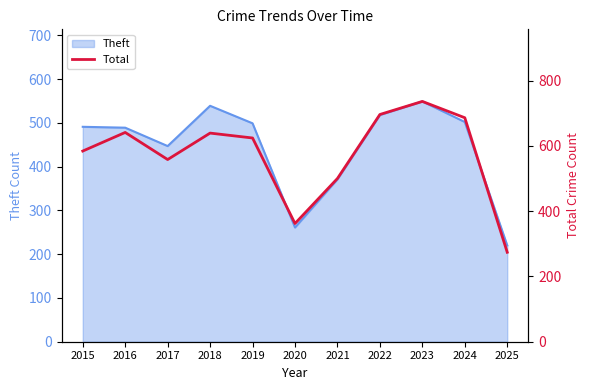

How many values exceed 624?

5